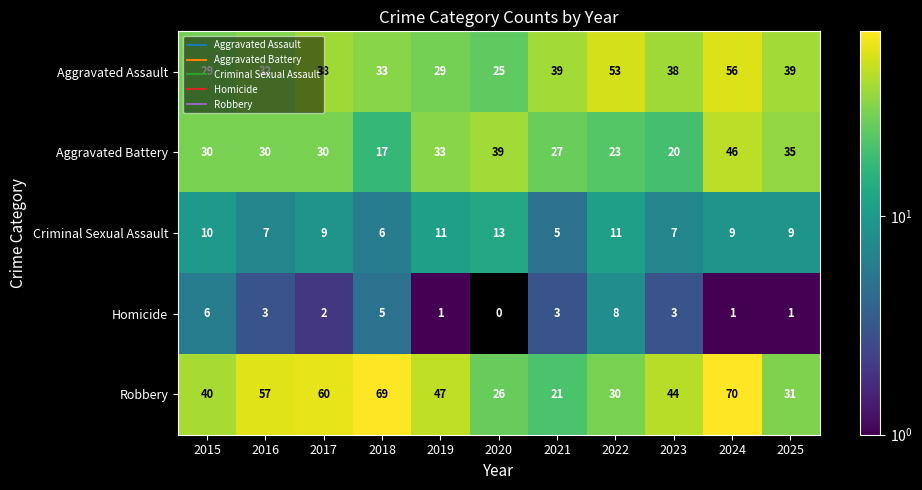

At which category is the sum across all series the highest?

2024